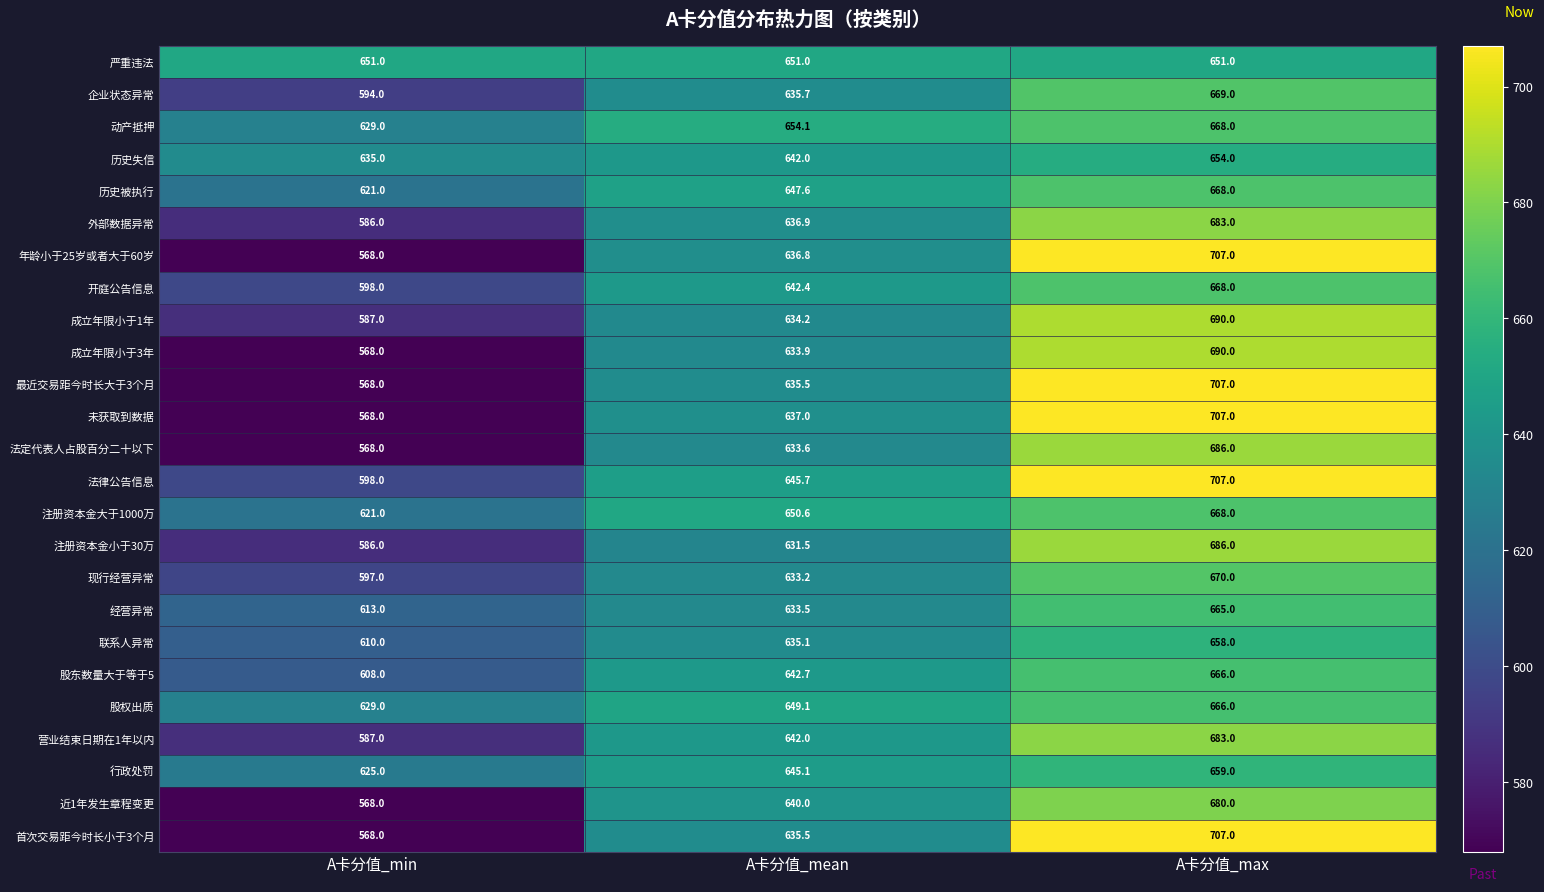

At which label is 开庭公告信息 closest to 633?

A卡分值_mean